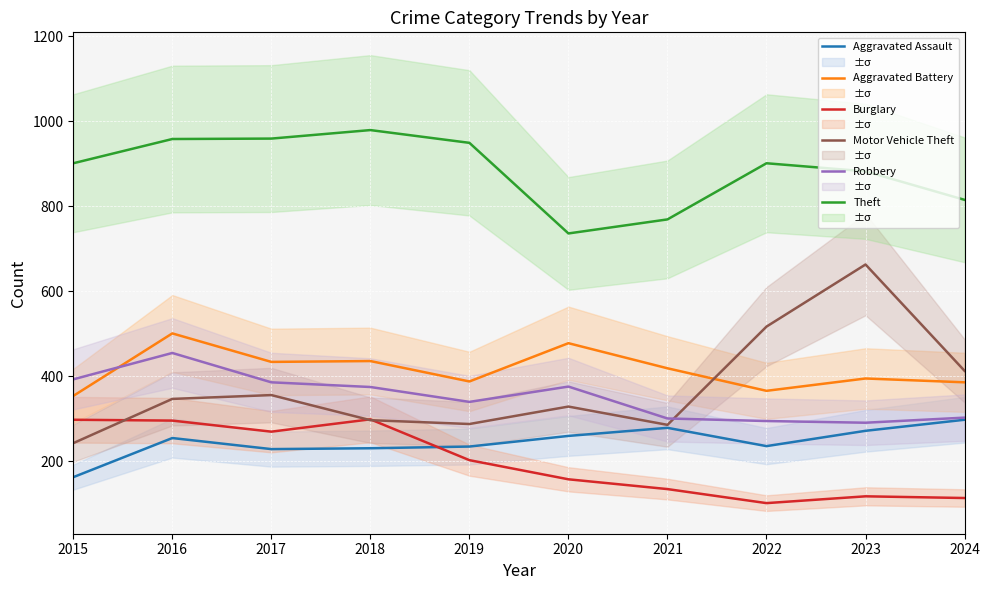

Rank the series by their maximum value, from highest to lowest.

Theft, Motor Vehicle Theft, Aggravated Battery, Robbery, Burglary, Aggravated Assault